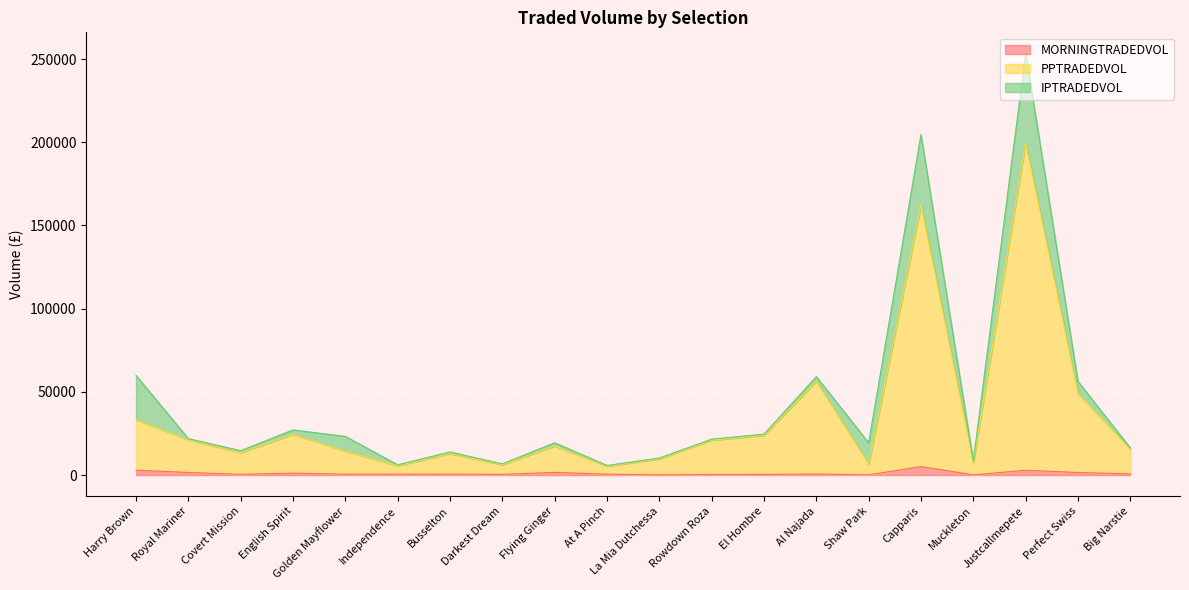

What is the approximate value of MORNINGTRADEDVOL at Capparis?

5090.0